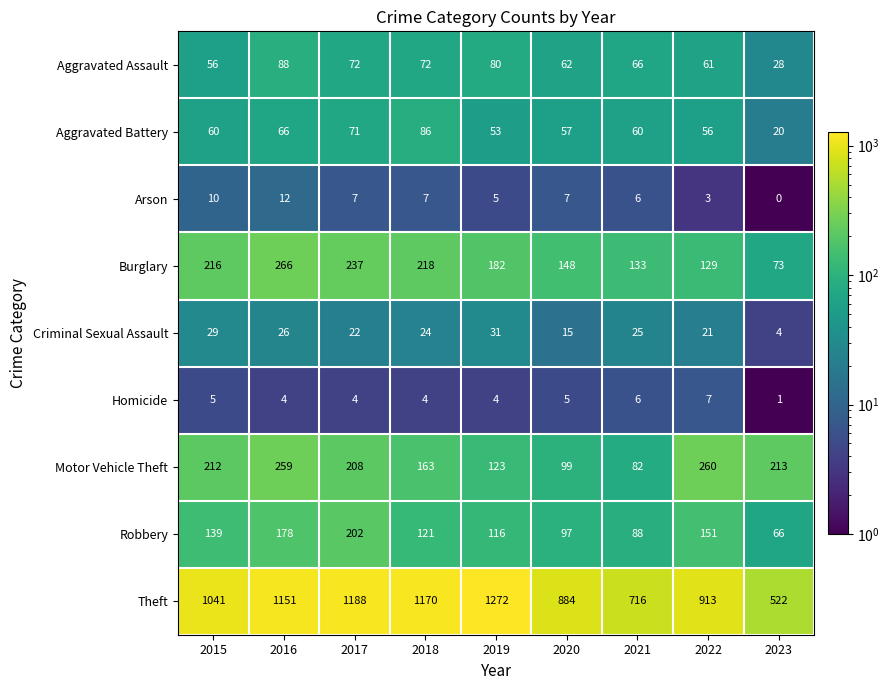

The Motor Vehicle Theft series shows 123 at 2019. True or false?

True